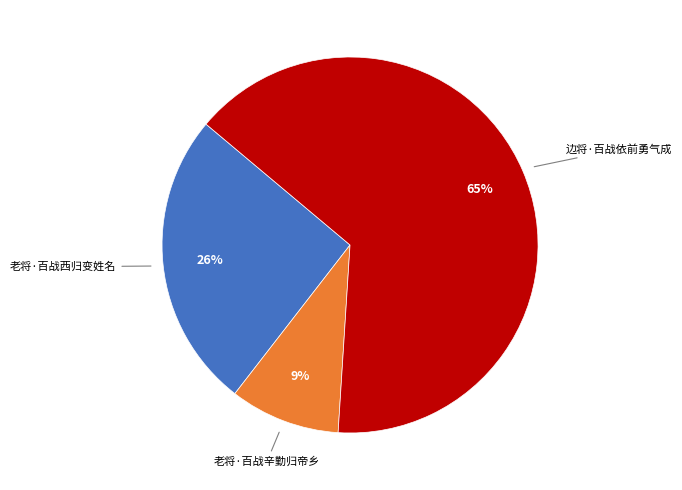

To the nearest percent, what is the average slice percentage?

33%